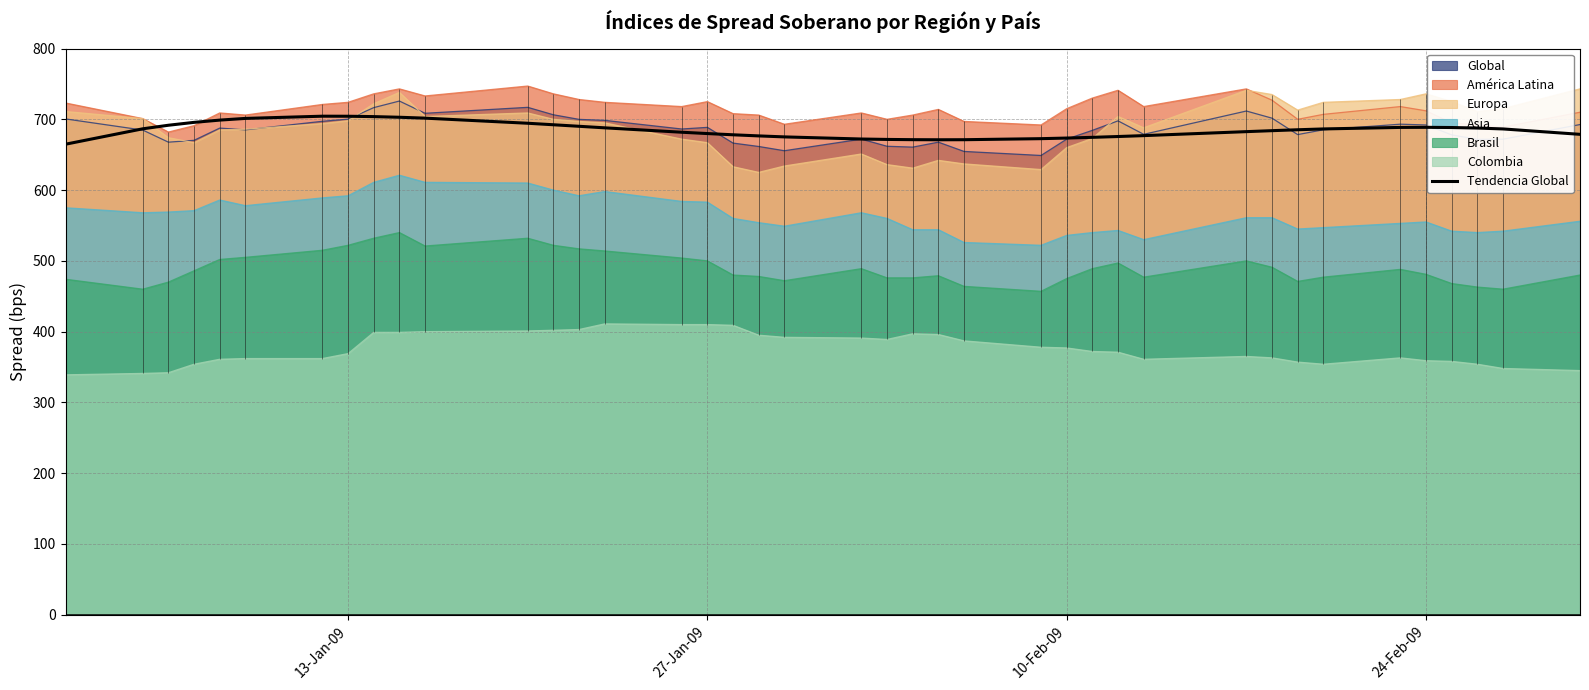

How many interior local peaks (higher than both neighbors) does the data have?

2